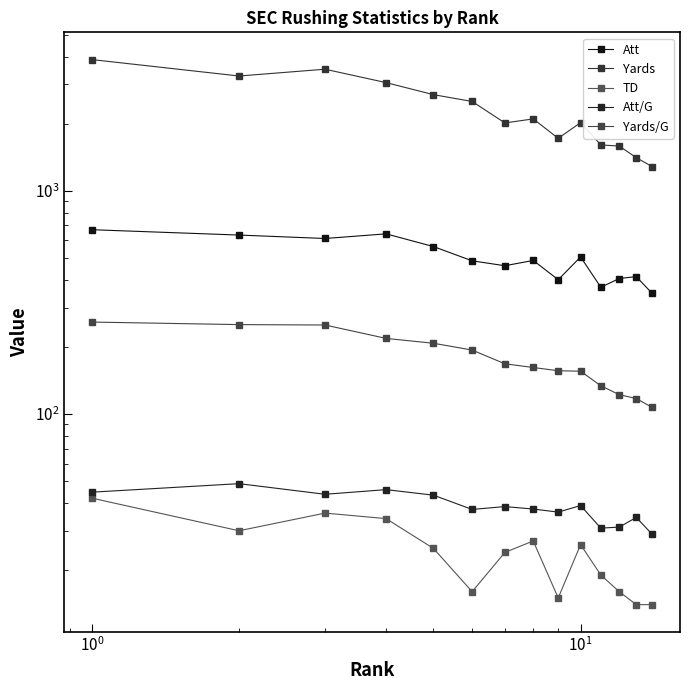

True or false: Yards/G and Att intersect in this chart.

False